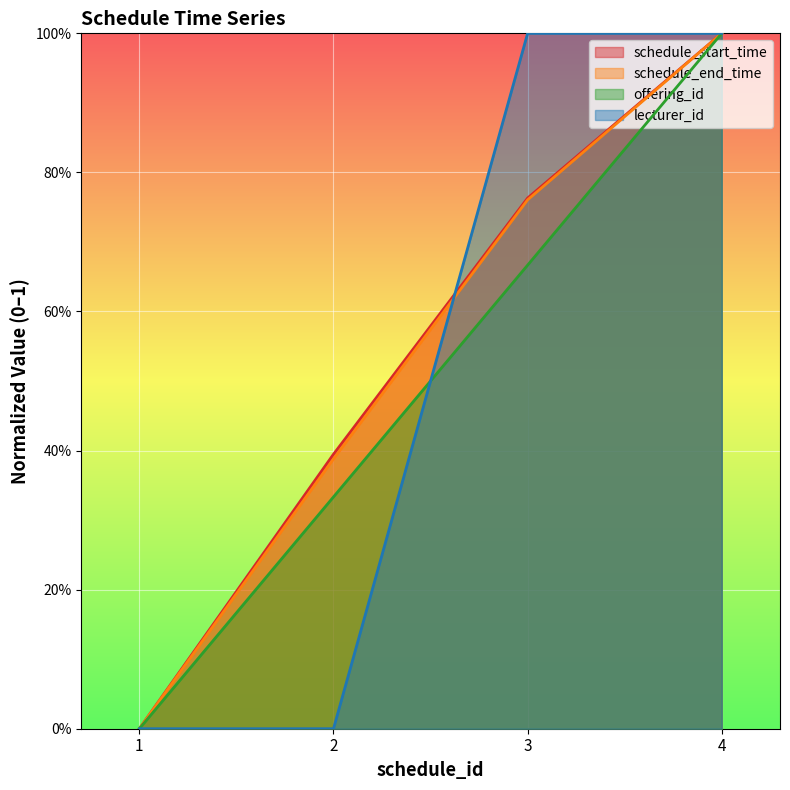

Reading left to right, transcribe all the data shown in this chart.

schedule_start_time: 1=0.0	2=0.4	3=0.8	4=1.0
schedule_end_time: 1=0.0	2=0.4	3=0.8	4=1.0
offering_id: 1=0.0	2=0.3	3=0.7	4=1.0
lecturer_id: 1=0.0	2=0.0	3=1.0	4=1.0